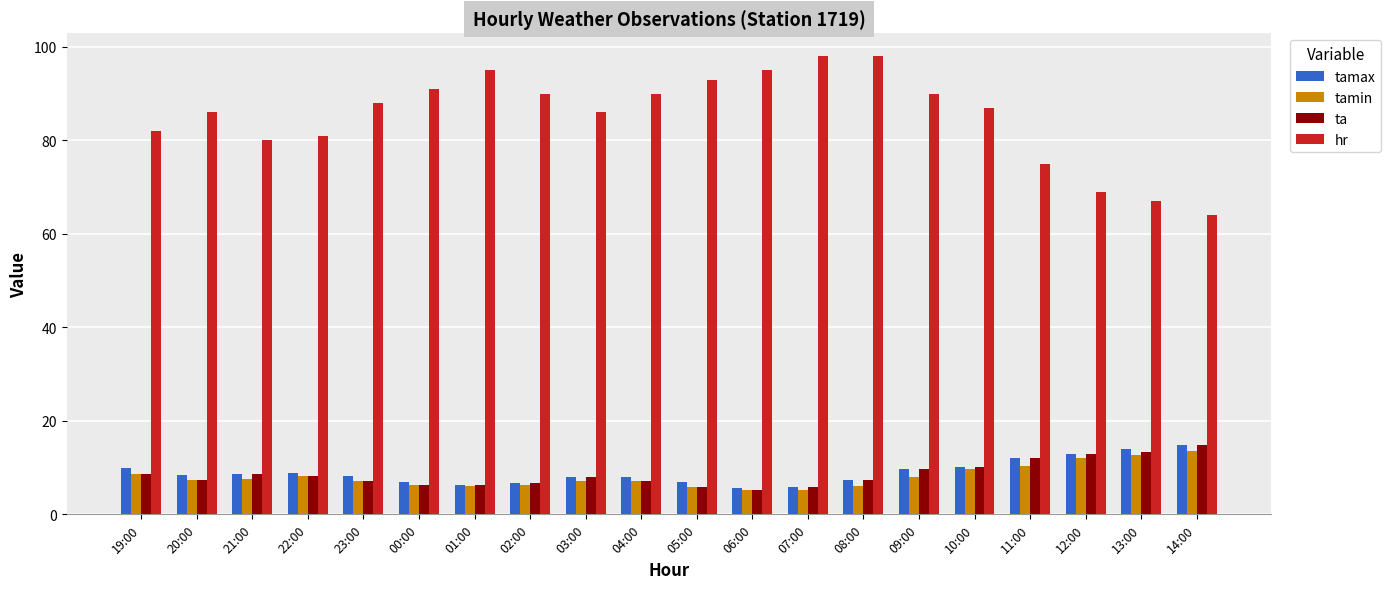

The ta series shows 17.1 at 10:00. True or false?

False